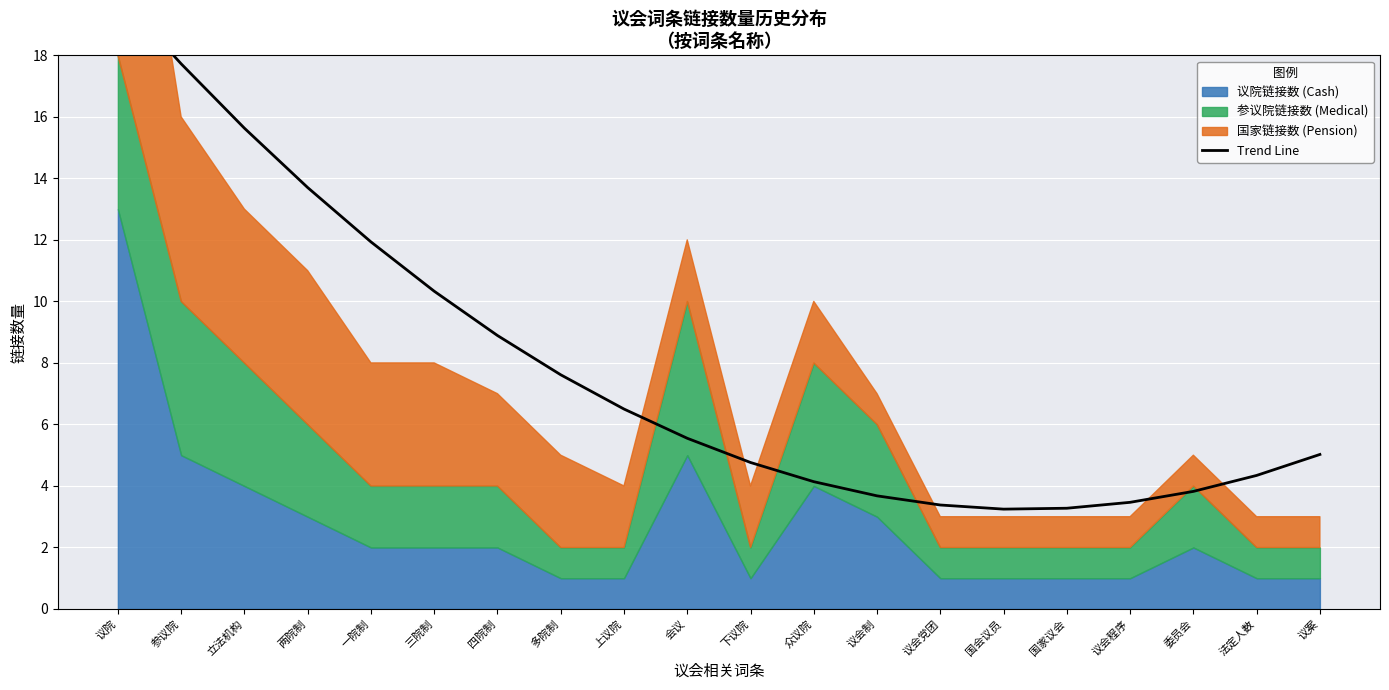

What is the label of the 13th point from the right?

多院制